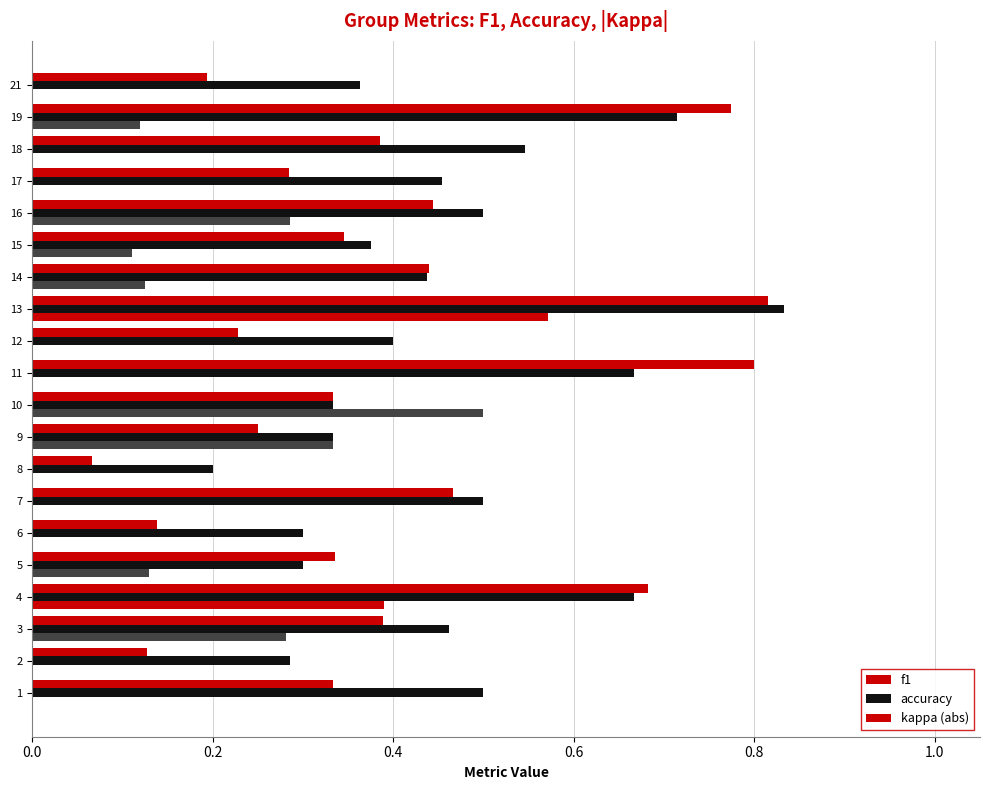

Rank the series by their maximum value, from highest to lowest.

accuracy, f1, kappa (abs)